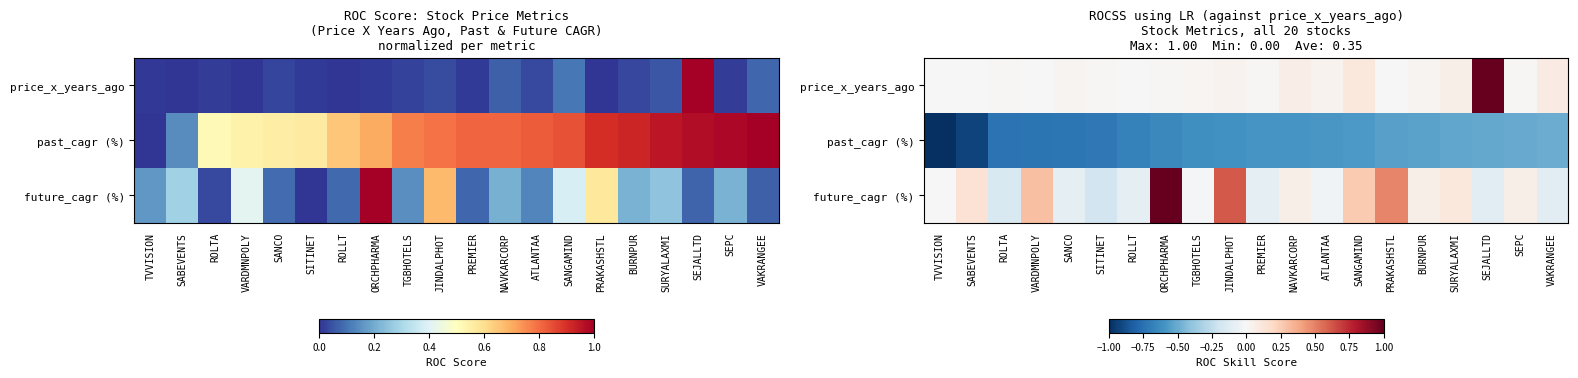

At which category does the chart reach its minimum across all series?

TVVISION